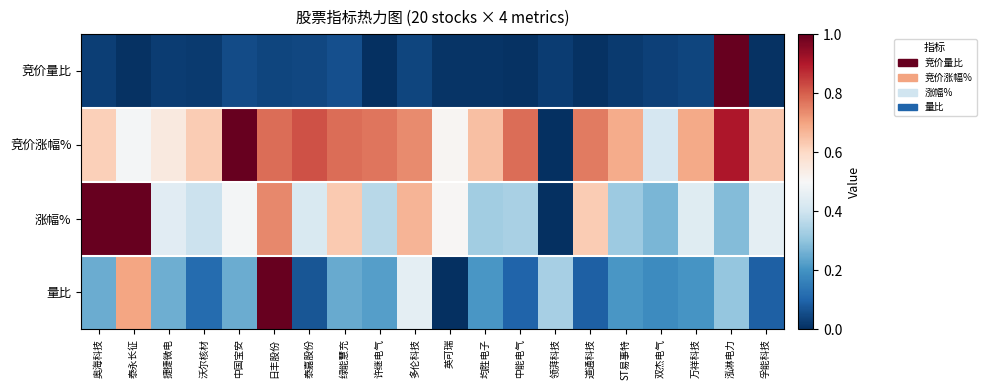

Reading left to right, what are all the values shown in this chart?

竞价量比: 奥海科技=0.0	泰永长征=0.0	捷捷微电=0.0	沃尔核材=0.0	中国宝安=0.1	日丰股份=0.0	泰嘉股份=0.0	绿能慧充=0.1	许继电气=0.0	多伦科技=0.0	英可瑞=0.0	均胜电子=0.0	中能电气=0.0	领湃科技=0.0	道通科技=0.0	ST易事特=0.0	双杰电气=0.0	万祥科技=0.0	泓淋电力=1.0	孚能科技=0.0
竞价涨幅%: 奥海科技=0.6	泰永长征=0.5	捷捷微电=0.5	沃尔核材=0.6	中国宝安=1.0	日丰股份=0.8	泰嘉股份=0.8	绿能慧充=0.8	许继电气=0.8	多伦科技=0.7	英可瑞=0.5	均胜电子=0.6	中能电气=0.8	领湃科技=0.0	道通科技=0.8	ST易事特=0.7	双杰电气=0.4	万祥科技=0.7	泓淋电力=0.9	孚能科技=0.6
涨幅%: 奥海科技=1.0	泰永长征=1.0	捷捷微电=0.4	沃尔核材=0.4	中国宝安=0.5	日丰股份=0.7	泰嘉股份=0.4	绿能慧充=0.6	许继电气=0.4	多伦科技=0.7	英可瑞=0.5	均胜电子=0.3	中能电气=0.3	领湃科技=0.0	道通科技=0.6	ST易事特=0.3	双杰电气=0.3	万祥科技=0.4	泓淋电力=0.3	孚能科技=0.5
量比: 奥海科技=0.3	泰永长征=0.7	捷捷微电=0.3	沃尔核材=0.1	中国宝安=0.3	日丰股份=1.0	泰嘉股份=0.1	绿能慧充=0.2	许继电气=0.2	多伦科技=0.4	英可瑞=0.0	均胜电子=0.2	中能电气=0.1	领湃科技=0.3	道通科技=0.1	ST易事特=0.2	双杰电气=0.2	万祥科技=0.2	泓淋电力=0.3	孚能科技=0.1